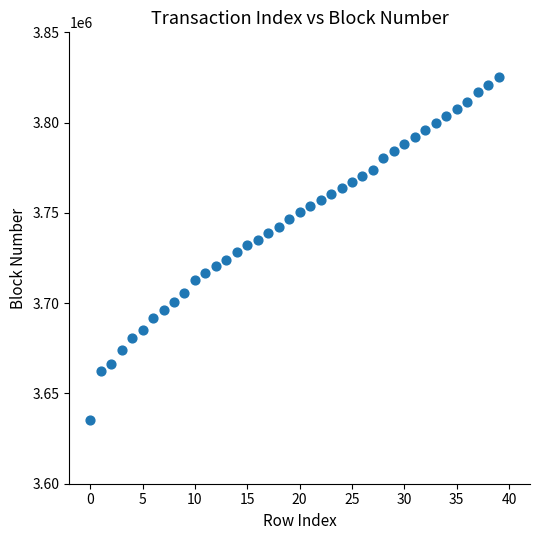

What is the range of Y values (max minus min)?

189848